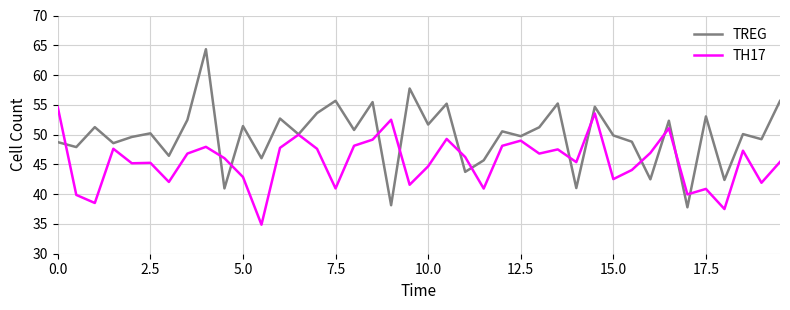

What is the greatest value displayed?

64.3